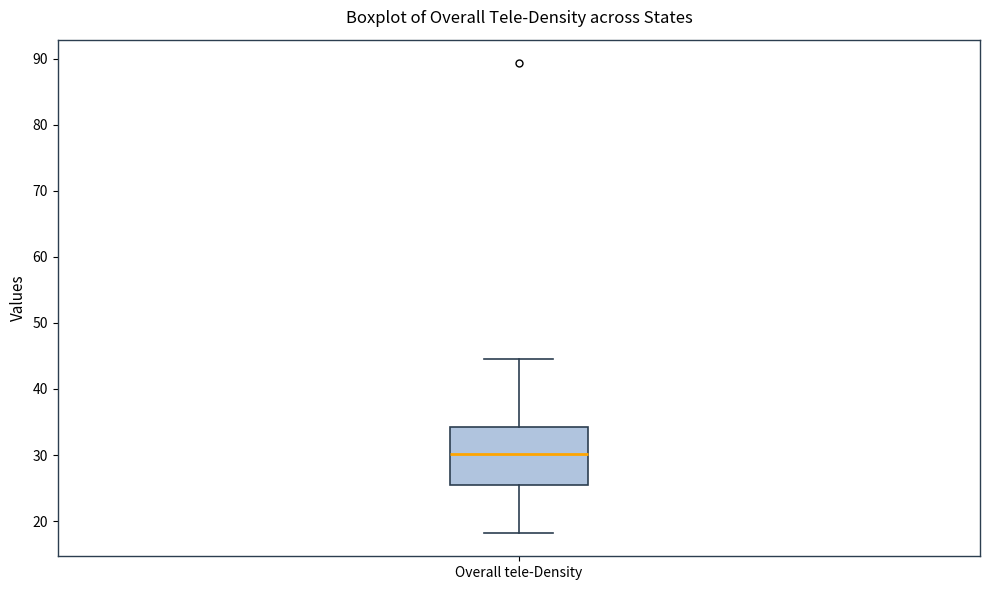

Read this box plot against the y-axis: the position of the median line, the range covered by the box, and the ends of both whiskers. The values are not printed on the chart, so give them approximately, as read against the axis.

median 30, box 26 to 34, whiskers 18 to 44